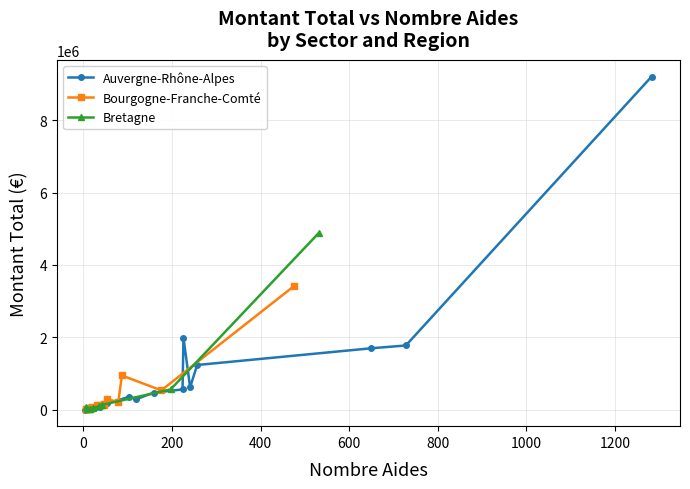

Reading left to right, list all the values displayed in this chart.

Auvergne-Rhône-Alpes: A=67500.0	C=361142.0	D=69000.0	E=9500.0	F=564386.4	G=1700619.5	H=1777524.9	I=9202721.6	J=146600.0	K=45500.0	L=177177.0	M=1238546.5	N=474492.0	P=297818.0	Q=90031.6	R=1994134.3	S=624330.9
Bourgogne-Franche-Comté: A=72000.0	C=156295.8	D=0.0	E=0.0	F=125000.0	G=537772.0	H=49740.0	I=3412090.8	J=27500.0	K=17000.0	L=35524.7	M=289928.9	N=136600.0	P=122950.0	Q=25500.0	R=949409.9	S=221436.0
Bretagne: A=55500.0	C=137906.0	D=0.0	E=0.0	F=98445.0	G=564908.0	H=33430.0	I=4876595.5	J=25500.0	K=77200.0	L=0.0	M=0.0	N=0.0	P=0.0	Q=0.0	R=0.0	S=0.0